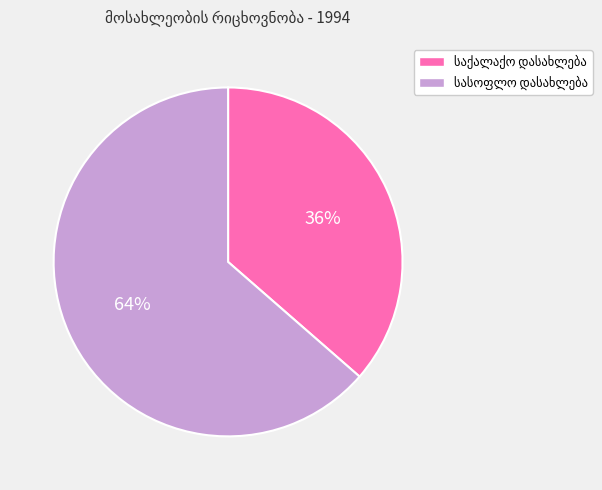

Does any single category account for the majority?

Yes